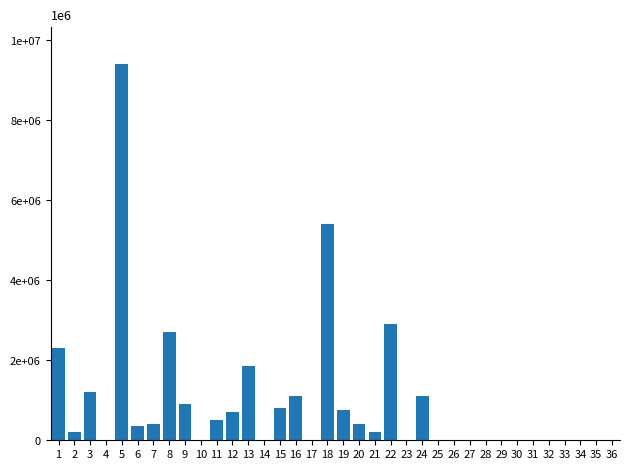

How many bars are there in total?

36